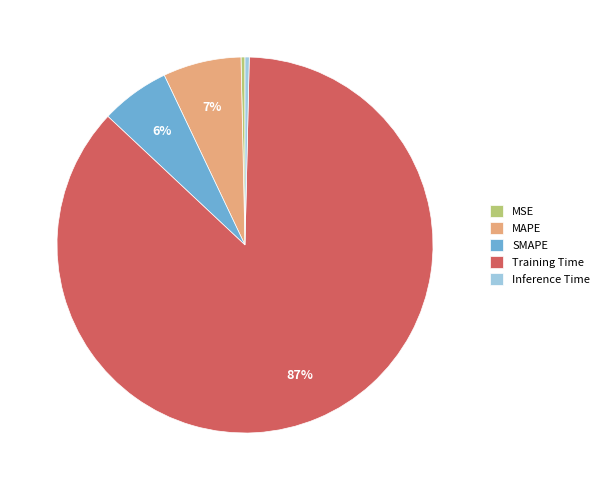

Is the sum of Inference Time and MAPE greater than half?

No